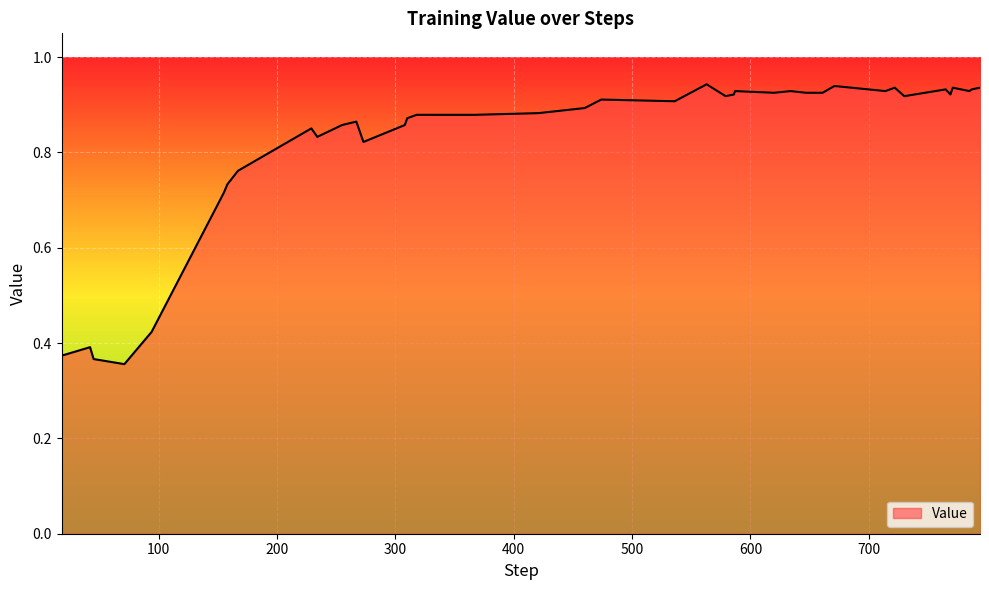

How many lines are shown in the chart?

1